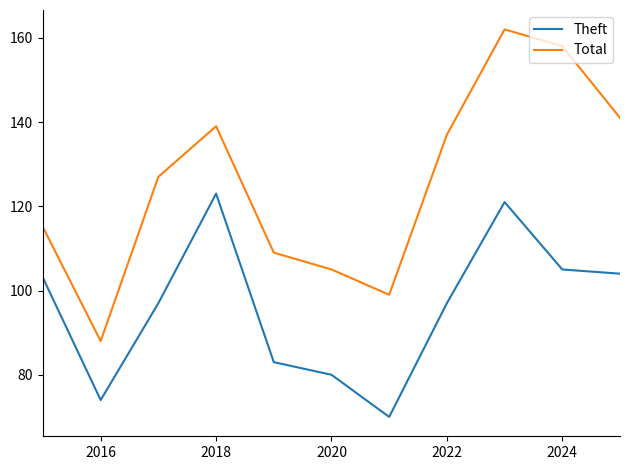

What is the average value of the Theft series?

96